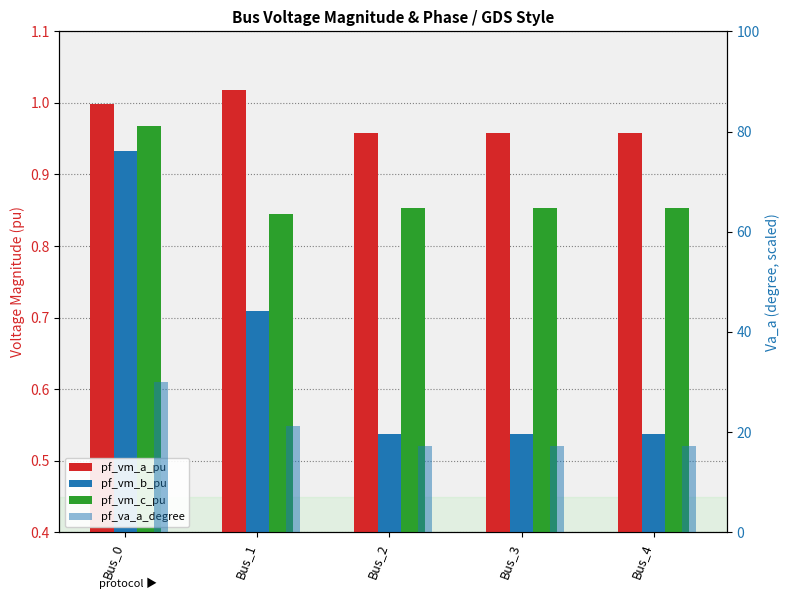

What is the value of the pf_vm_b_pu bar at the 5th from the left?

0.5